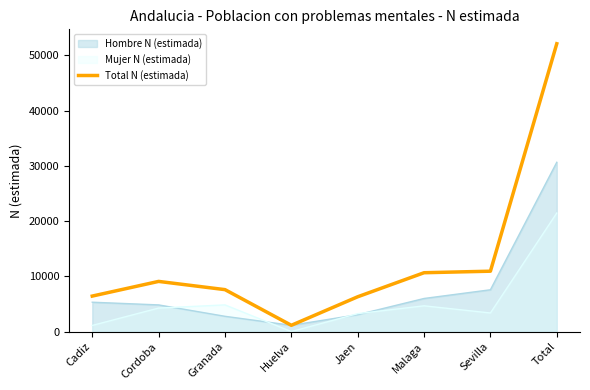

How many categories are shown in the chart?

8